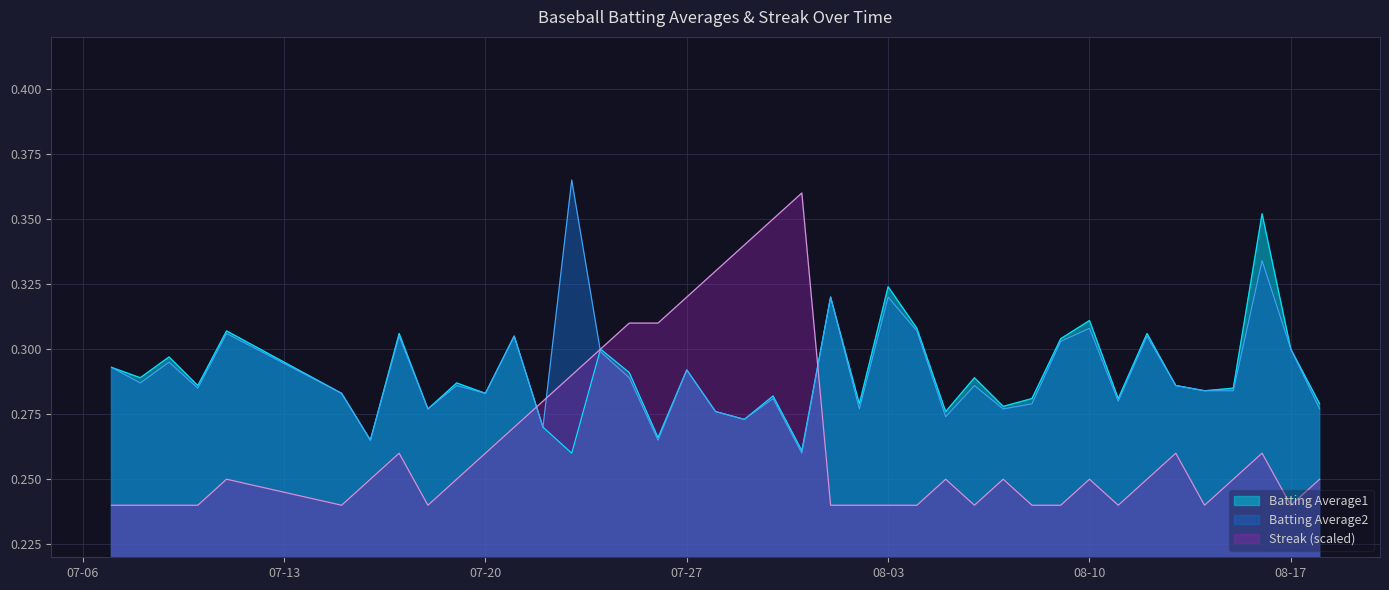

How many interior local valleys does the Batting Average1 series have?

14